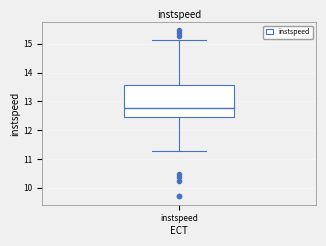

Where is the lower edge of the box for instspeed on the y-axis? The values are not printed on the chart, so give them approximately, as read against the axis.

12.5